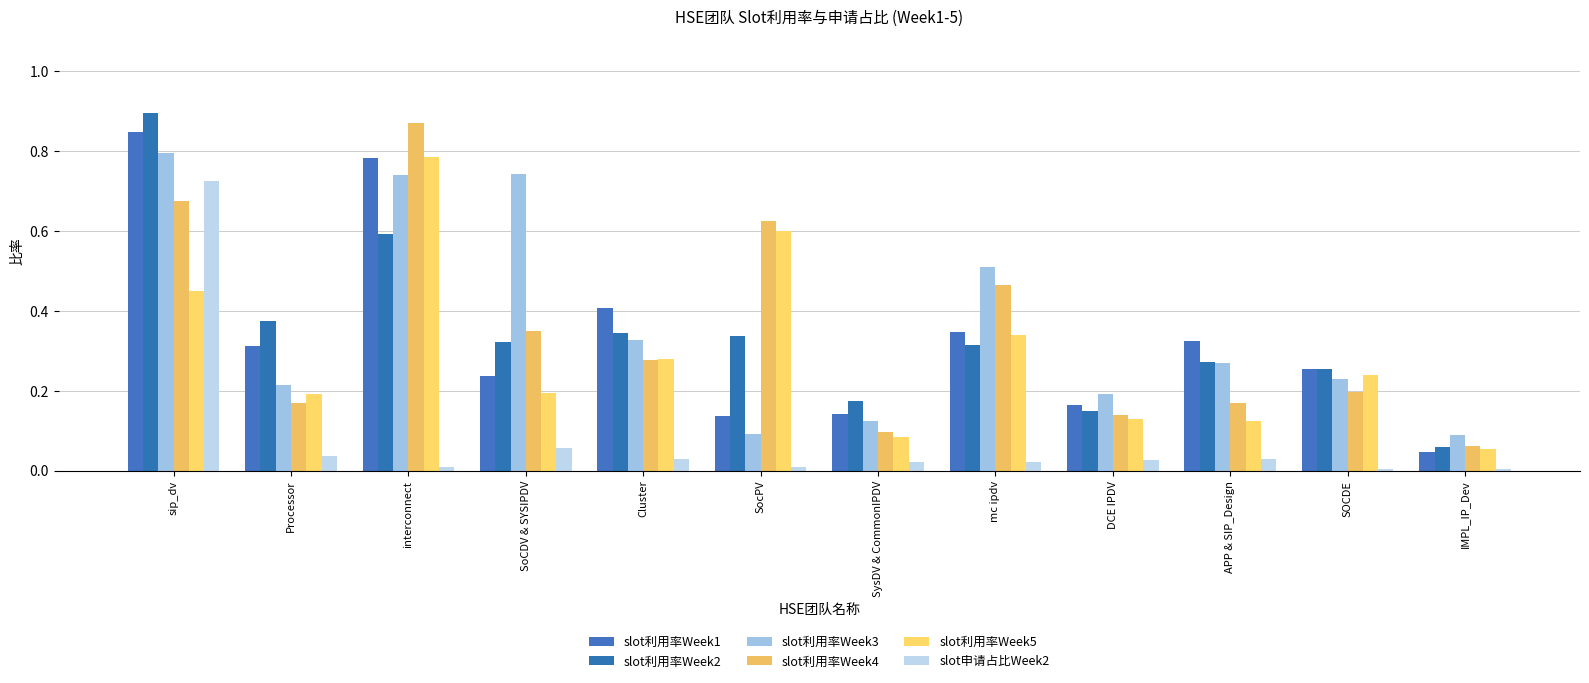

Reading left to right, what are all the values shown in this chart?

slot利用率Week1: 0.8	0.3	0.8	0.2	0.4	0.1	0.1	0.3	0.2	0.3	0.3	0.0
slot利用率Week2: 0.9	0.4	0.6	0.3	0.3	0.3	0.2	0.3	0.1	0.3	0.3	0.1
slot利用率Week3: 0.8	0.2	0.7	0.7	0.3	0.1	0.1	0.5	0.2	0.3	0.2	0.1
slot利用率Week4: 0.7	0.2	0.9	0.3	0.3	0.6	0.1	0.5	0.1	0.2	0.2	0.1
slot利用率Week5: 0.4	0.2	0.8	0.2	0.3	0.6	0.1	0.3	0.1	0.1	0.2	0.1
slot申请占比Week2: 0.7	0.0	0.0	0.1	0.0	0.0	0.0	0.0	0.0	0.0	0.0	0.0